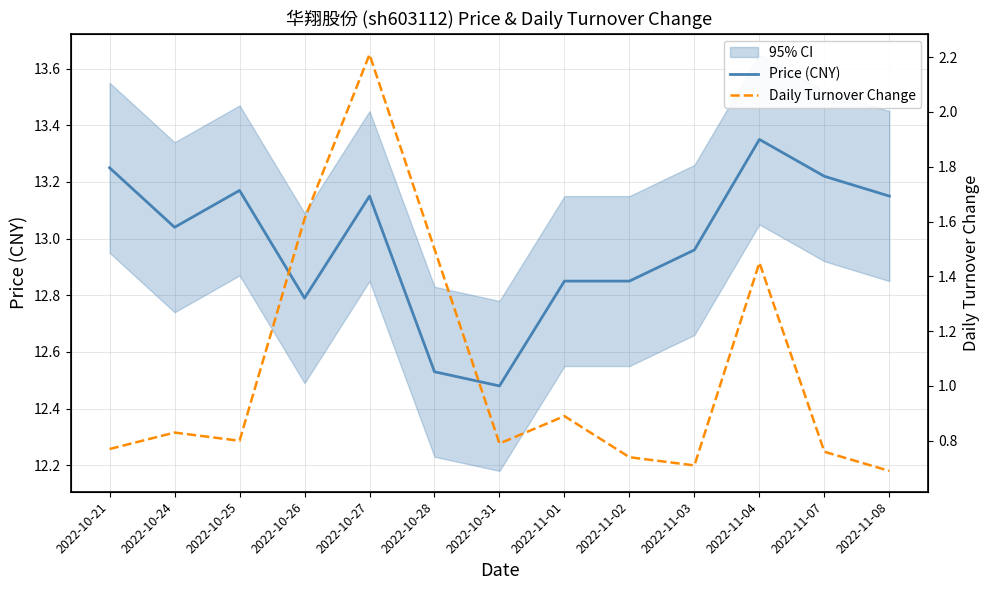

What is the label of the 10th point from the right?

2022-10-26